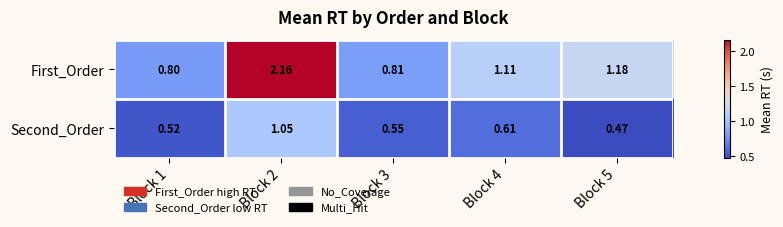

Rank the series by their maximum value, from lowest to highest.

Second_Order, First_Order